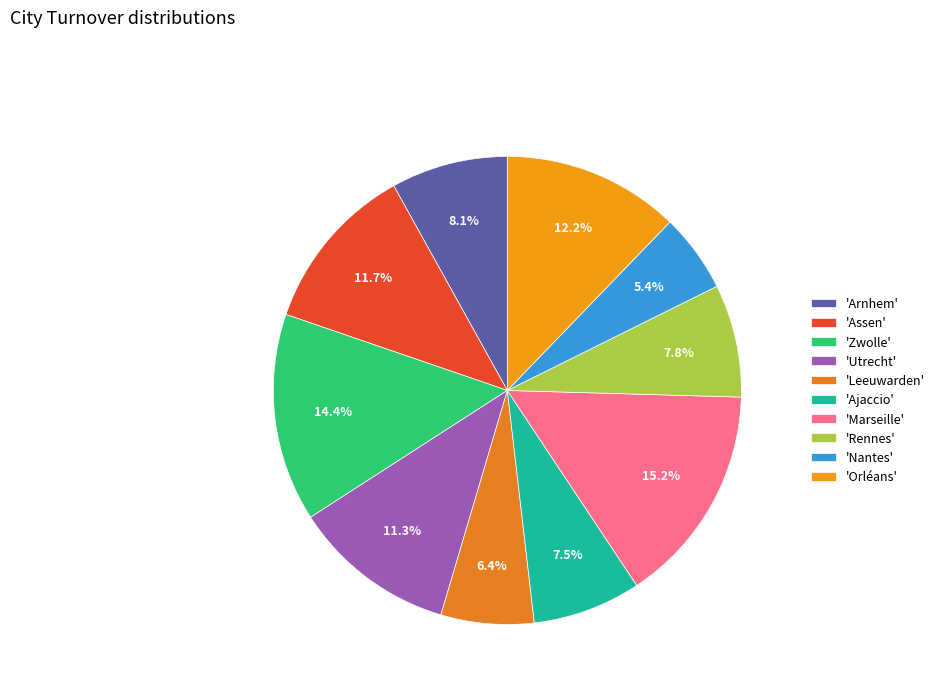

Which slice is the largest?

'Marseille'